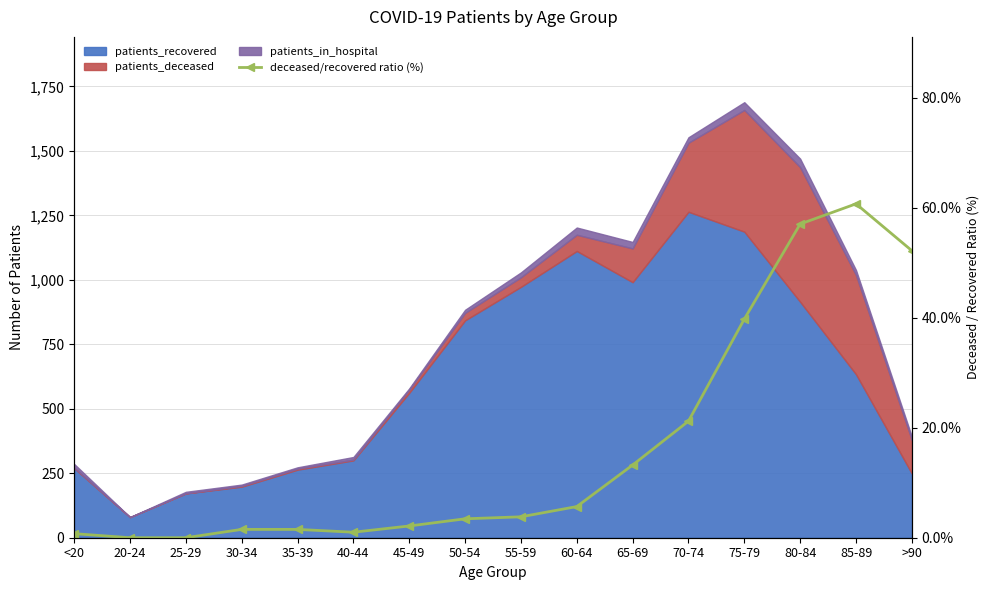

How many values exceed 3?

9